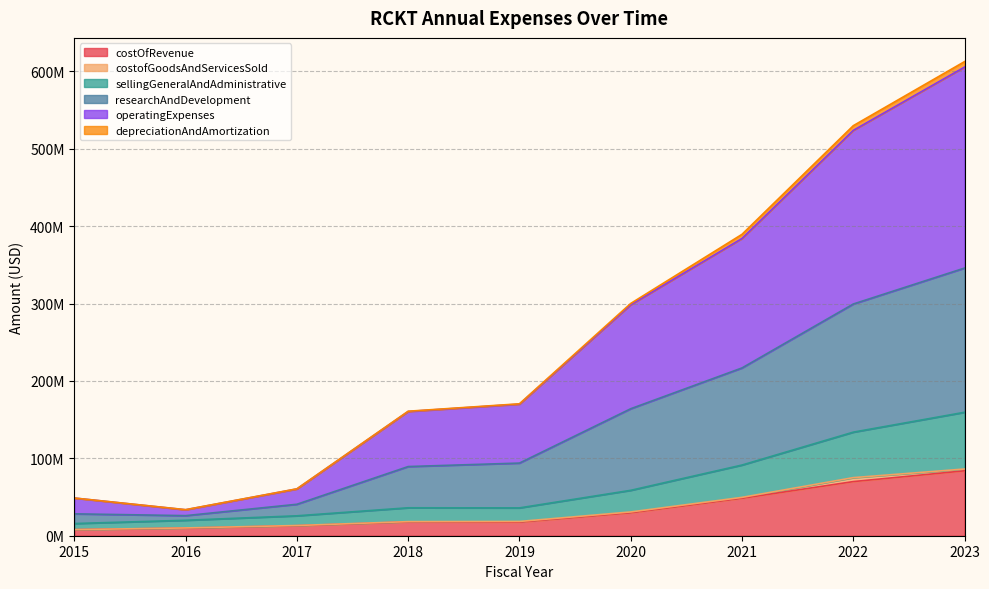

Between 2017 and 2022, which series saw the biggest shift?

operatingExpenses